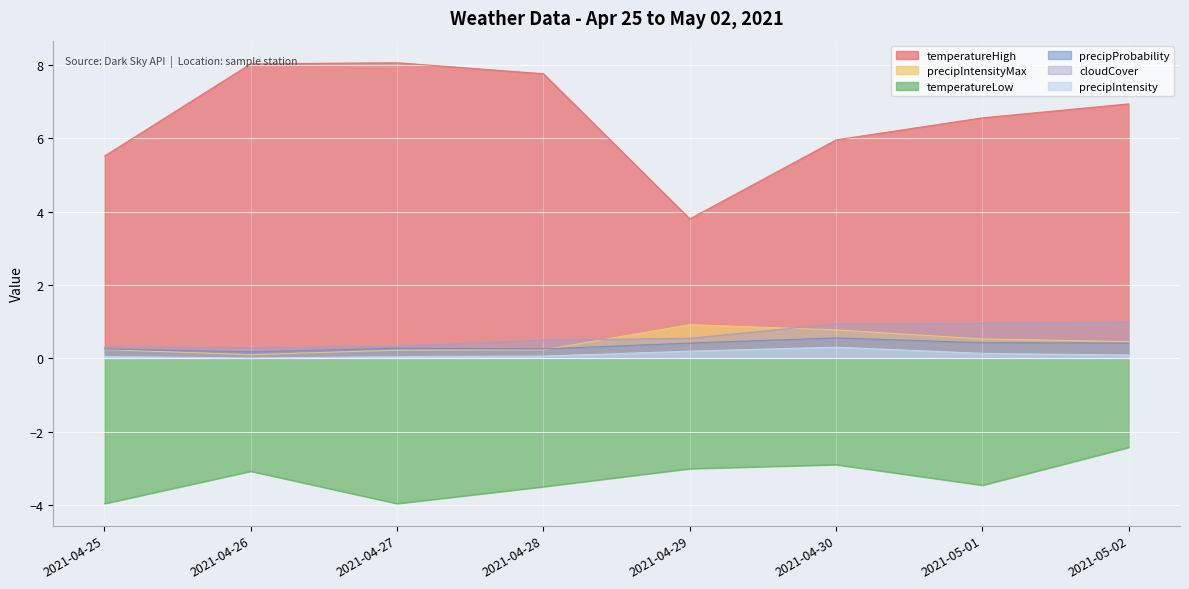

True or false: cloudCover and precipIntensity intersect in this chart.

False